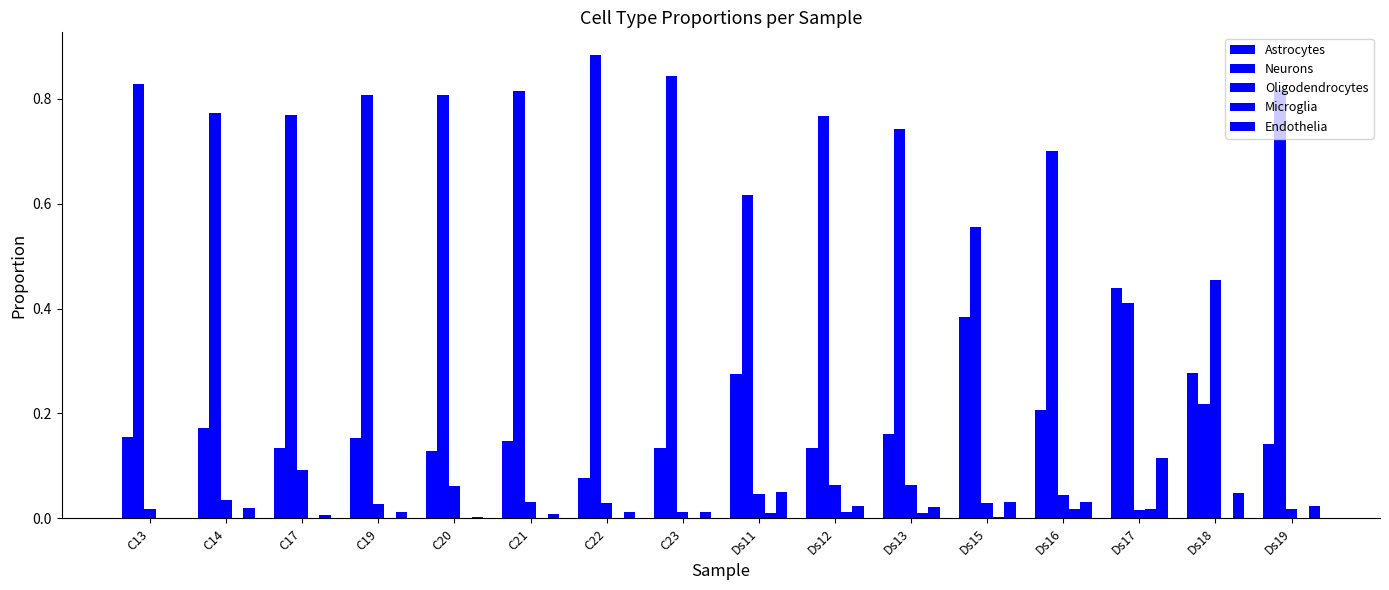

Are the bars horizontal?

No